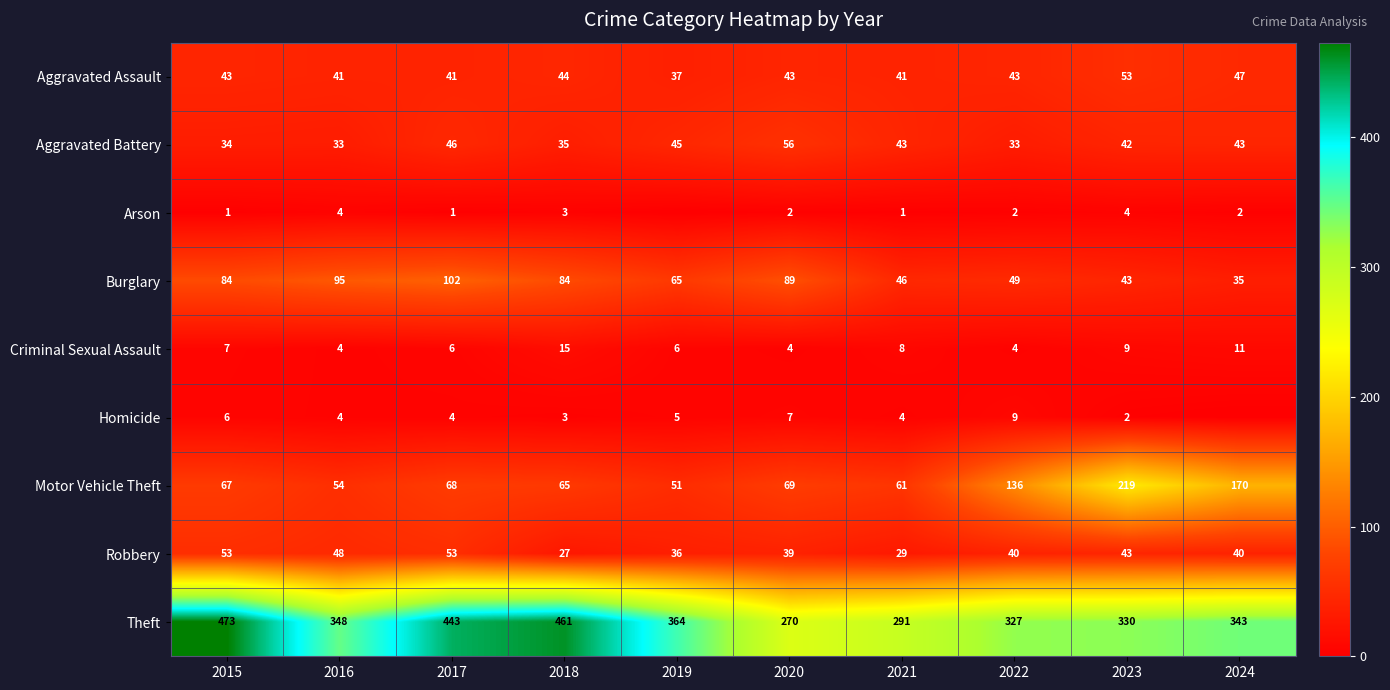

What is the sum of the Aggravated Battery values at 2023 and 2024?

85